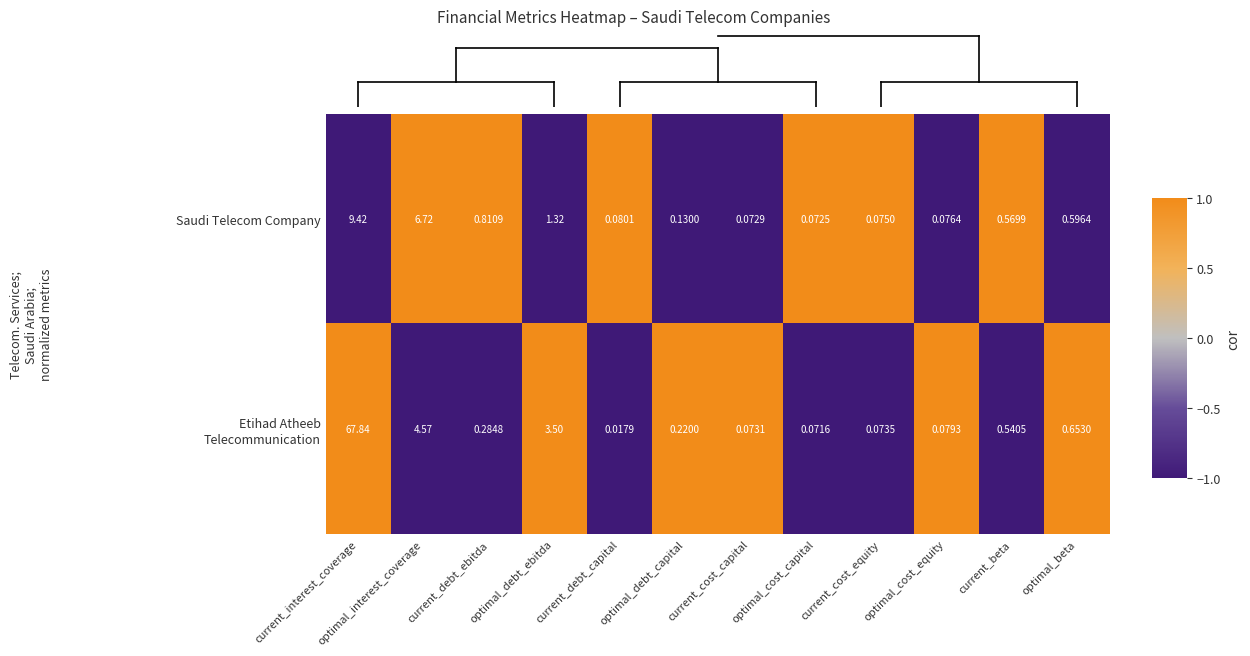

At which category is the sum across all series the highest?

current_interest_coverage